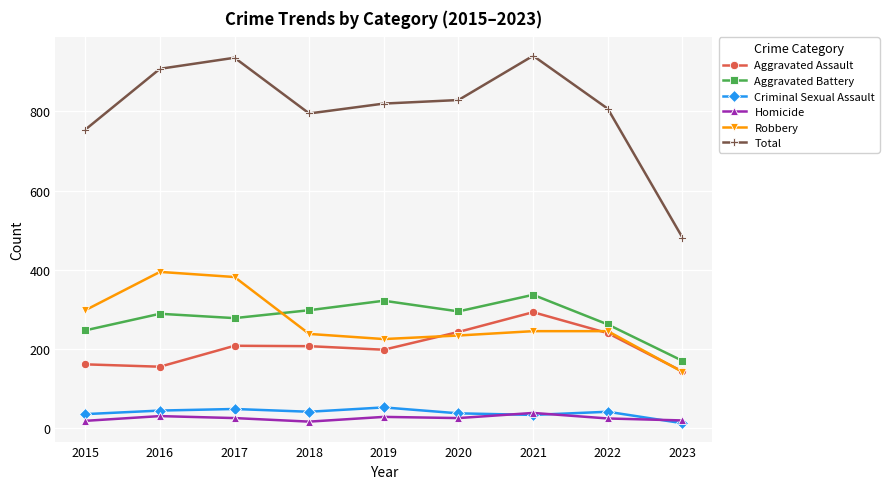

Where do Robbery and Aggravated Battery first cross each other?

2017 and 2018